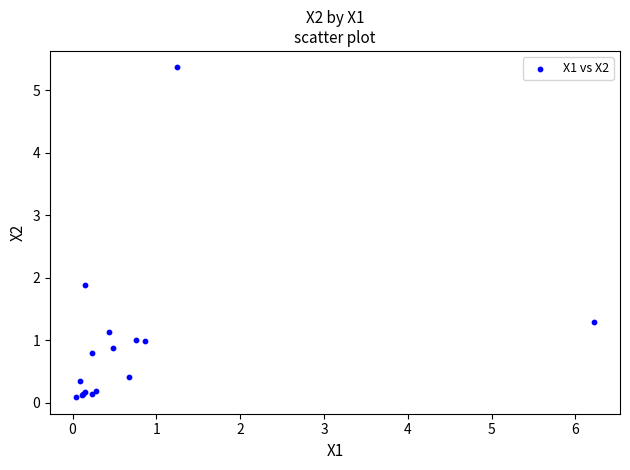

What Y value in the scatter plot is closest to 2?

1.9